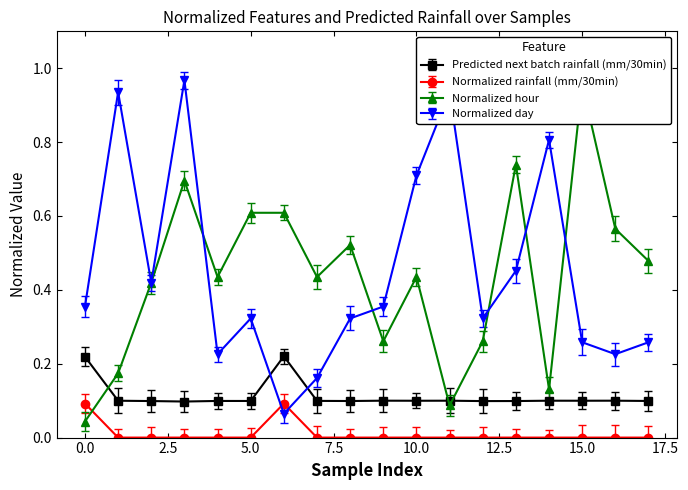

The Predicted next batch rainfall (mm/30min) series shows 0.1 at 2. True or false?

True